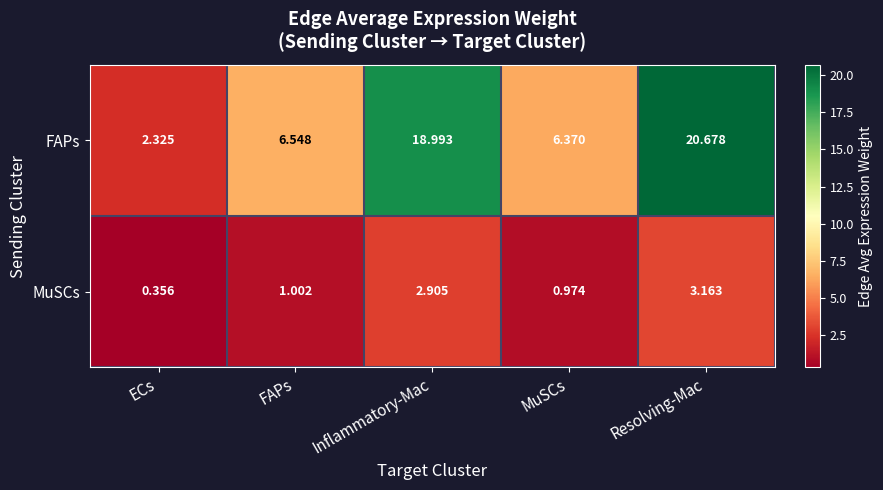

Which series has the widest spread of values?

FAPs